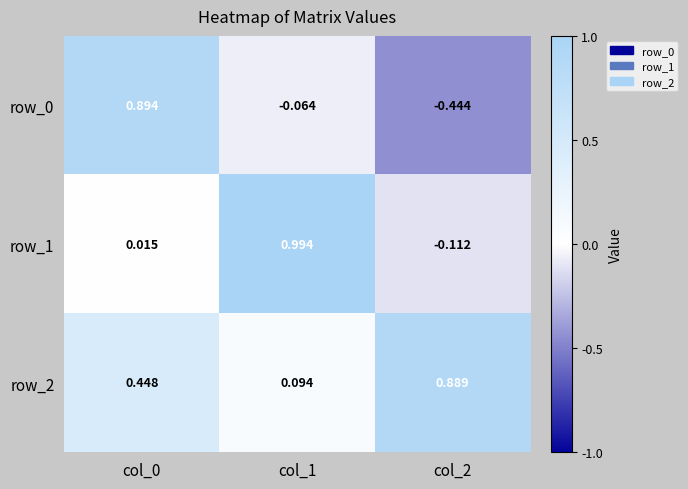

At how many categories does at least one series exceed 0?

3